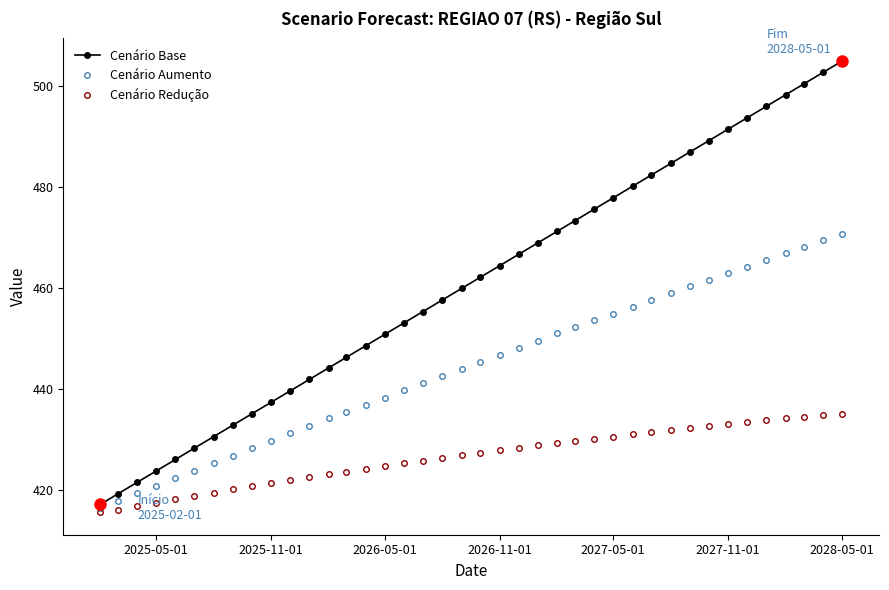

What are all the series names shown in the legend?

Cenário Base, Cenário Aumento, Cenário Redução